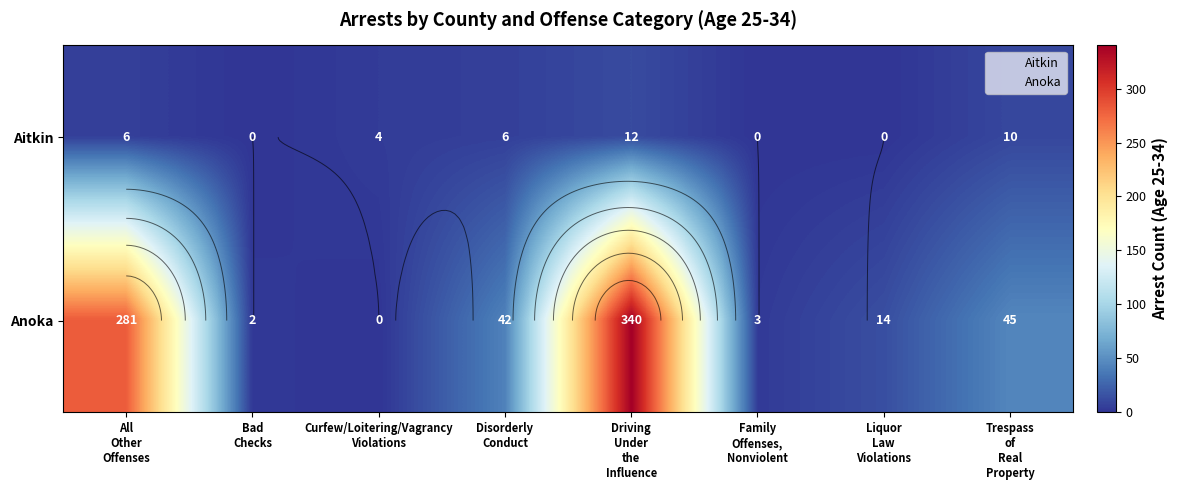

What is the maximum value shown in the chart?

340